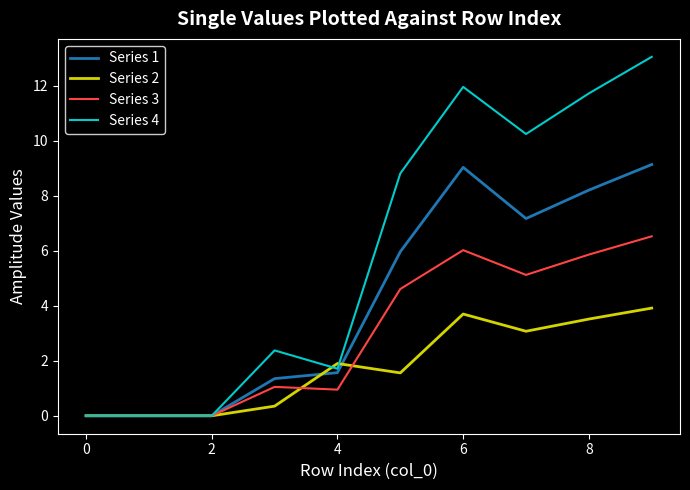

Which series has the largest range (max minus min)?

Series 4